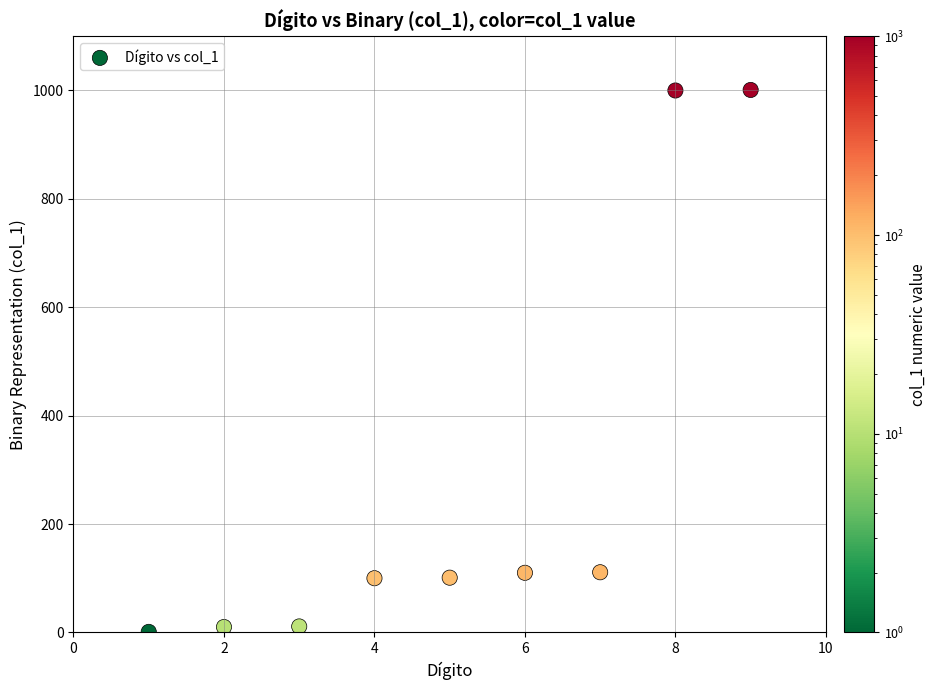

What is the range of Y values (max minus min)?

1000